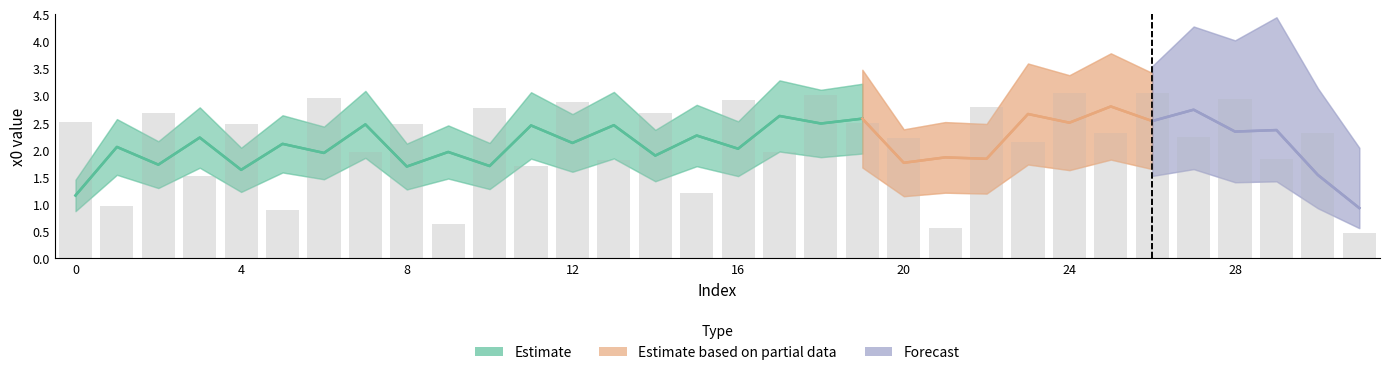

What is the change in value from 22 to 23?

-0.7